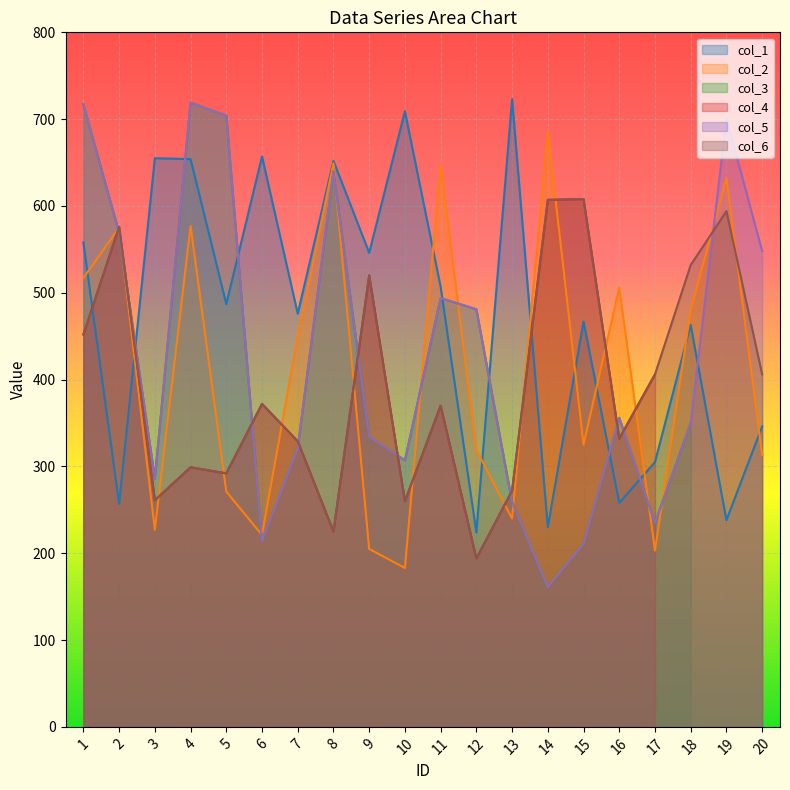

What is the spread (max minus min) of values at 6?

443